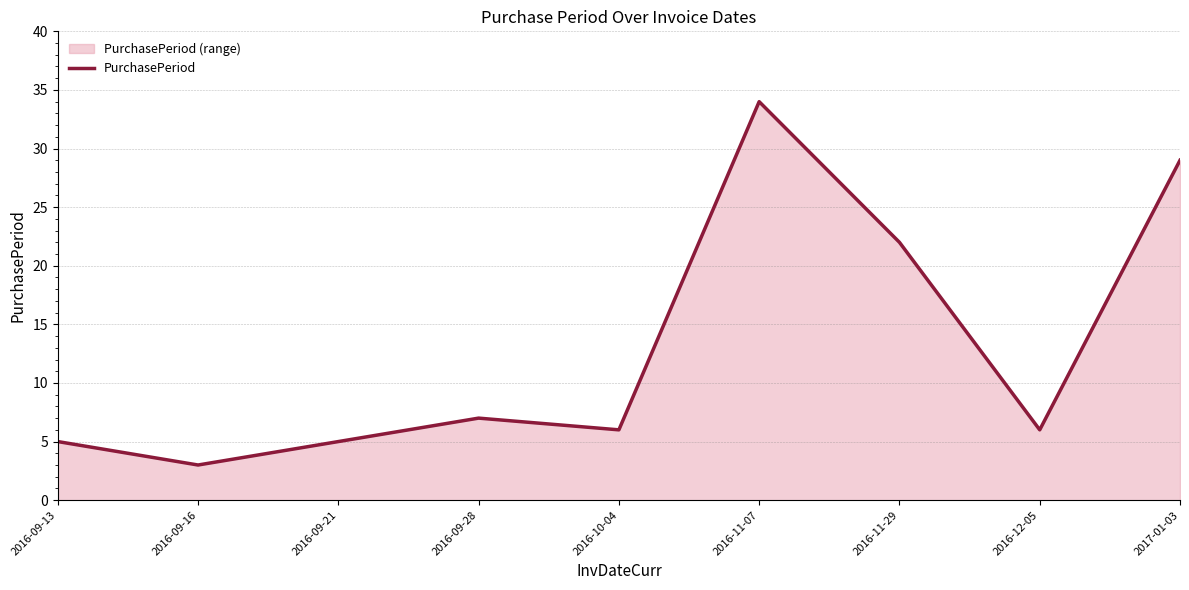

What is the difference between the values at 2016-11-29 and 2017-01-03?

7